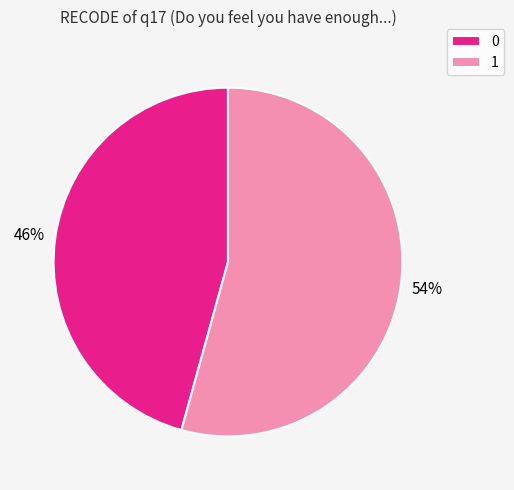

Between 1 and 0, which is larger?

1